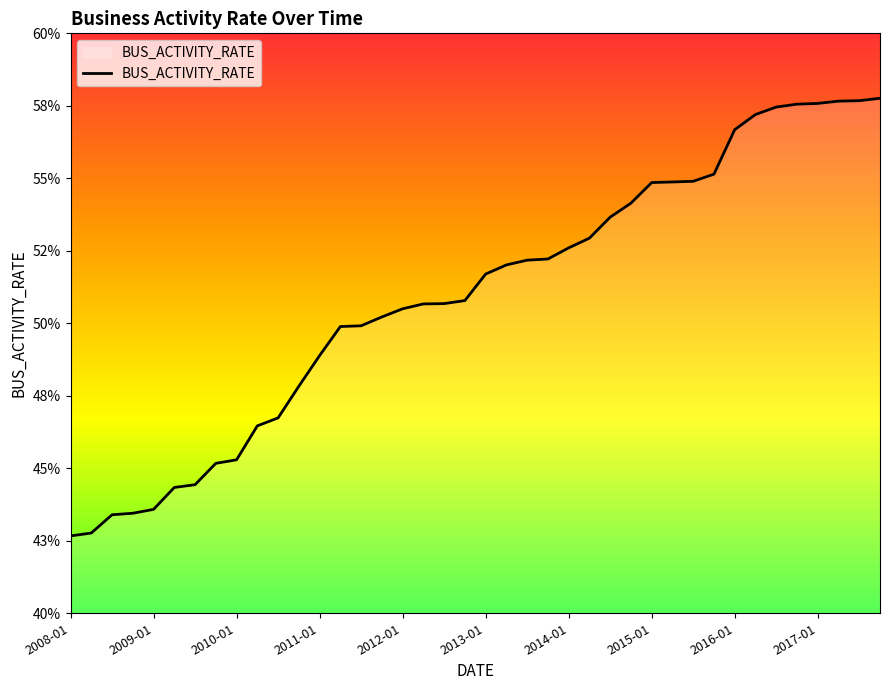

Reading left to right, extract all data points from this chart.

0.4	0.4	0.4	0.4	0.4	0.4	0.4	0.5	0.5	0.5	0.5	0.5	0.5	0.5	0.5	0.5	0.5	0.5	0.5	0.5	0.5	0.5	0.5	0.5	0.5	0.5	0.5	0.5	0.5	0.5	0.5	0.6	0.6	0.6	0.6	0.6	0.6	0.6	0.6	0.6